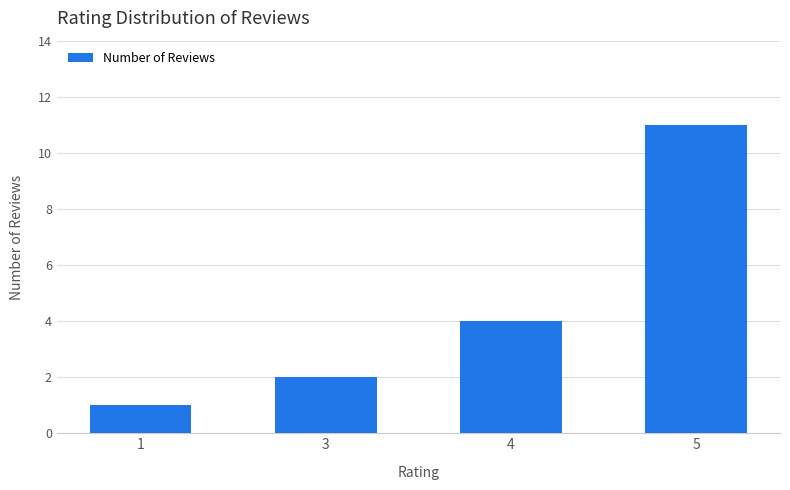

What is the change in value from 1 to 5?

+10